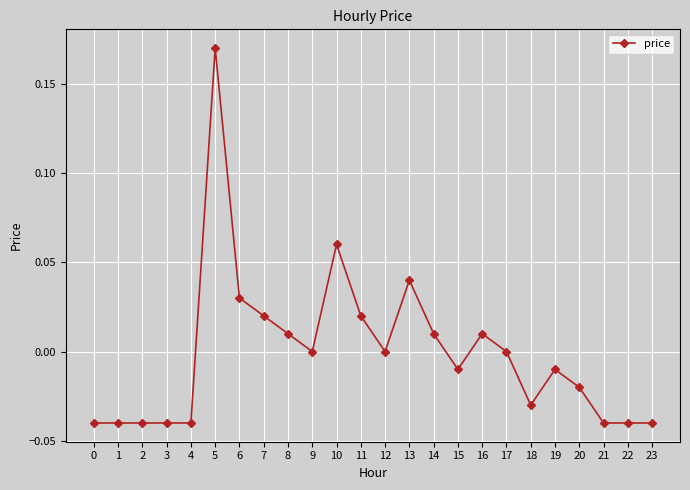

Which label corresponds to the largest value in the chart?

5